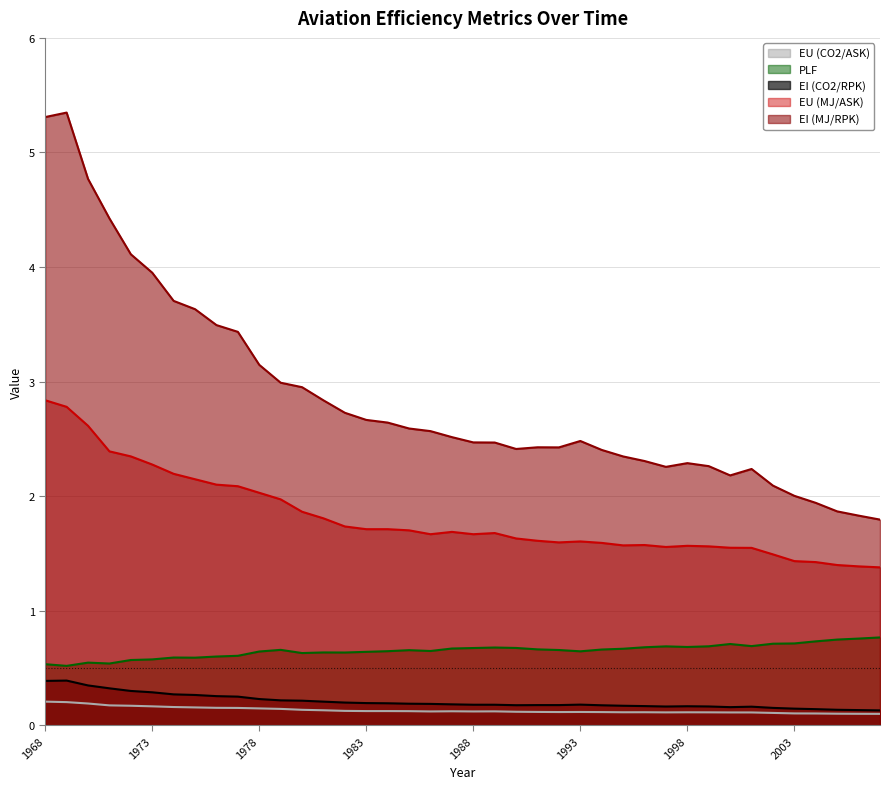

What is the difference between the maximum and minimum values in the EI (MJ/RPK) series?

3.6